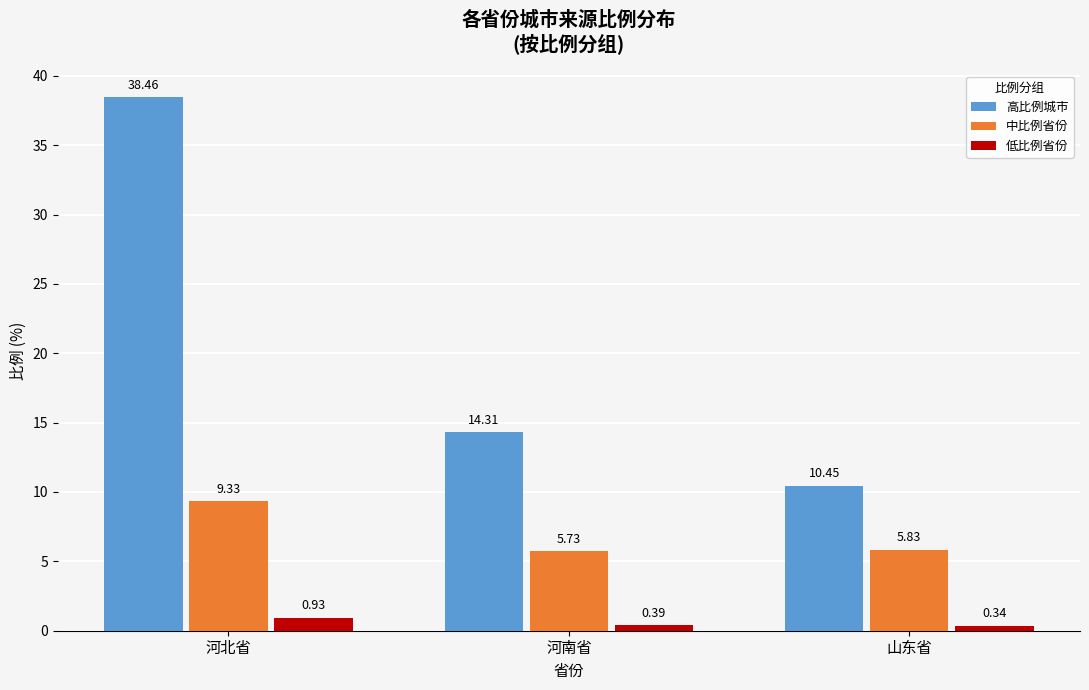

Count the number of categories in the chart.

3